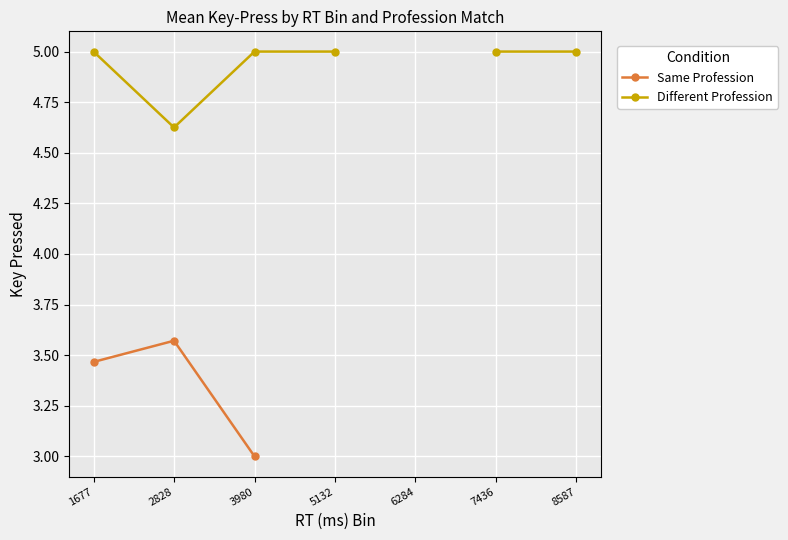

What is the spread (max minus min) of values at 2828?

1.1